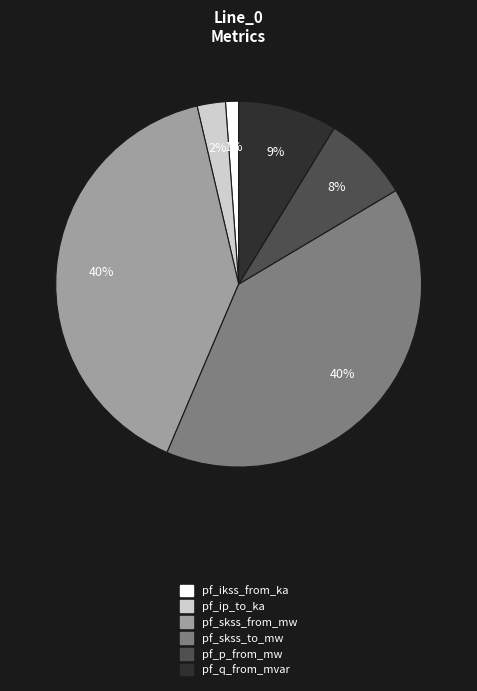

Is there any slice that represents more than half of the pie?

No